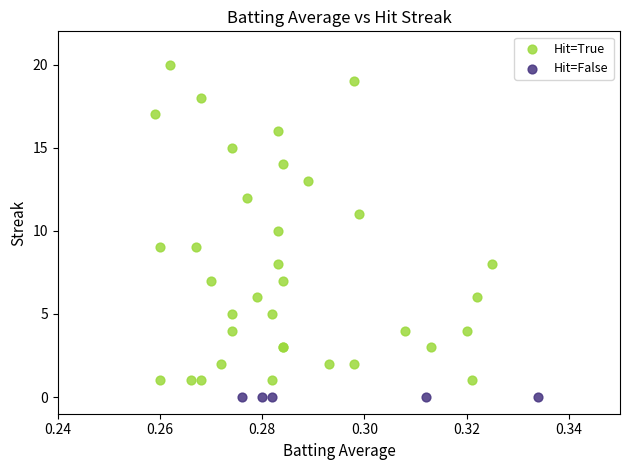

Which series reaches the minimum Y coordinate?

Hit=False